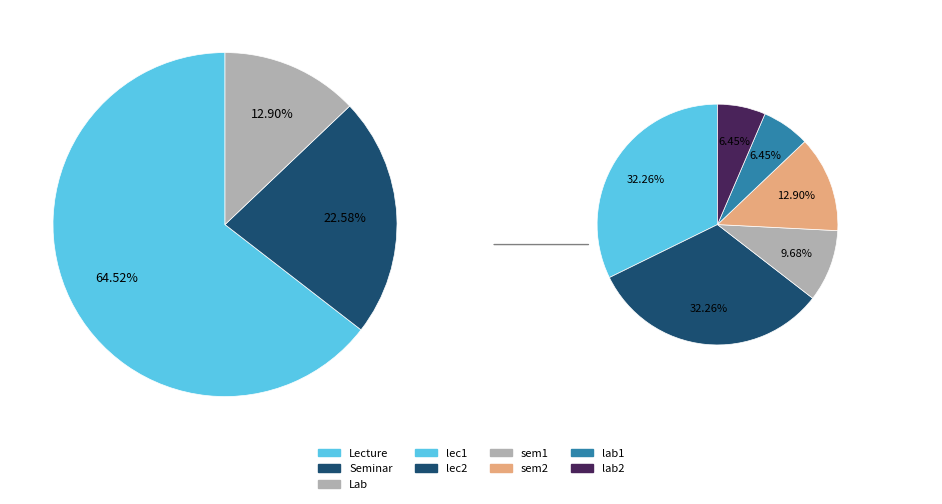

Combined, do lec2 and sem1 account for over 50%?

No